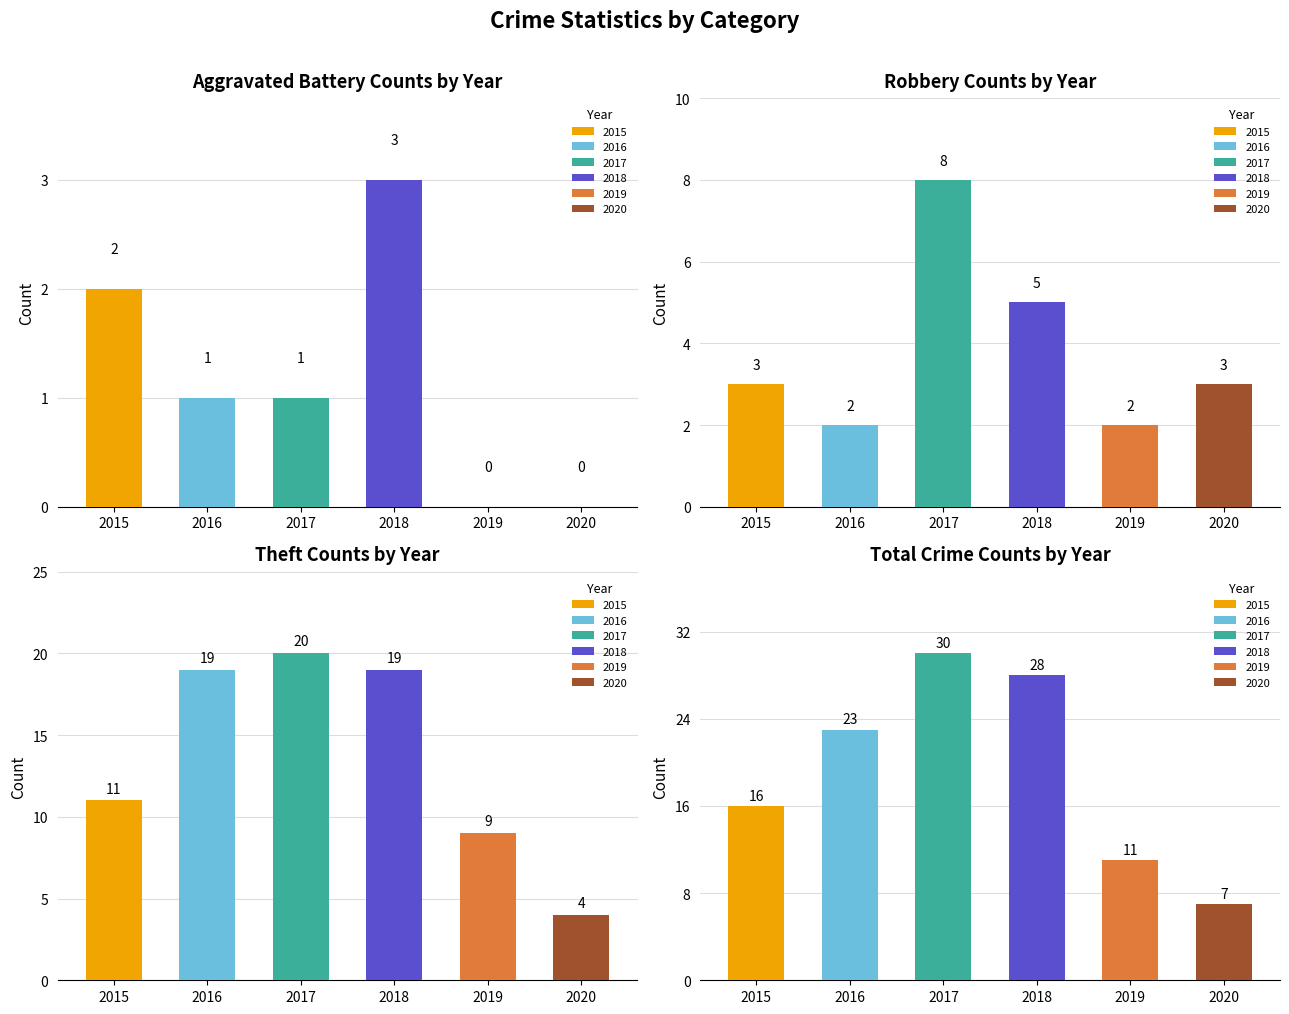

Which series has the largest total across all categories?

2017